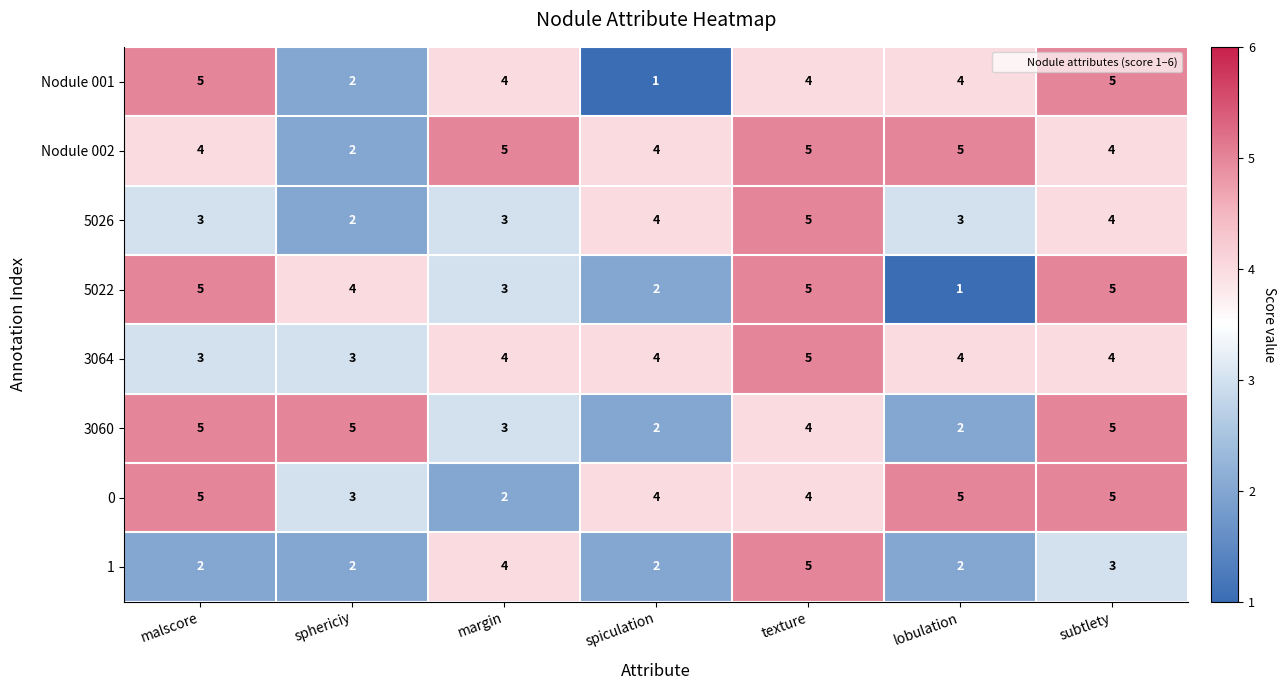

Is it true that 3060 equals 5 at malscore?

True